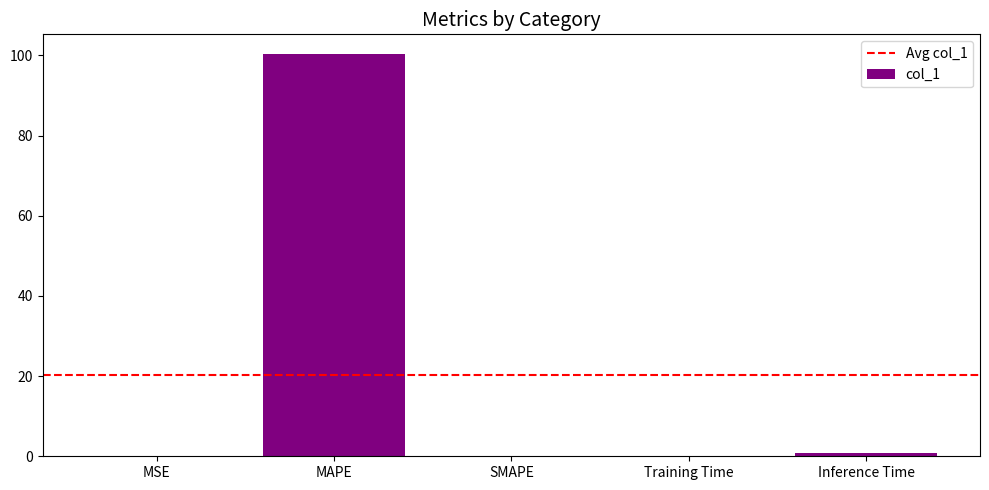

What is the sum of the values at MAPE and SMAPE?

100.2